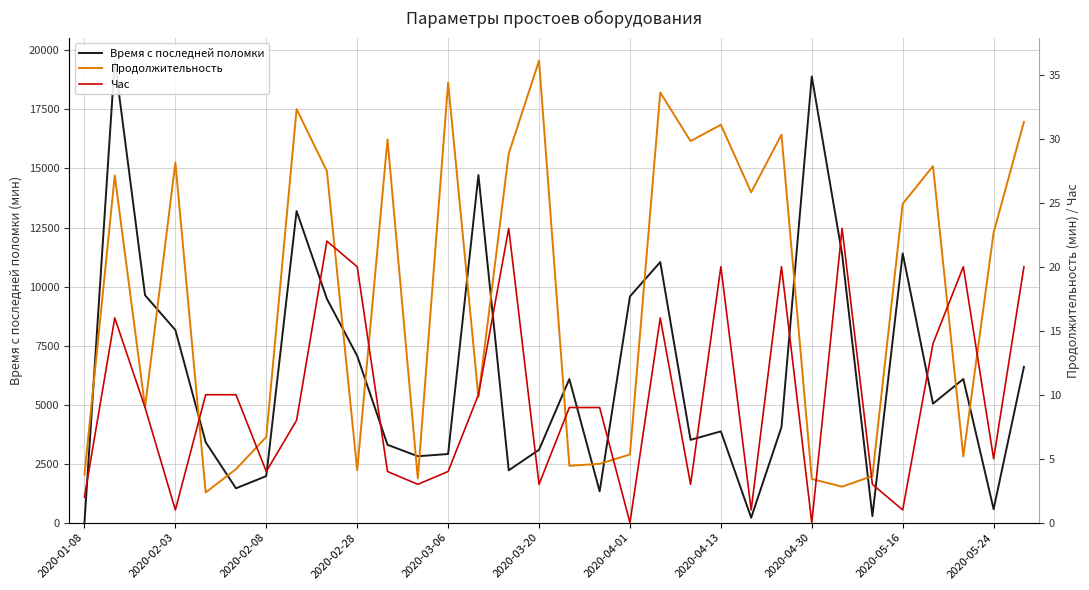

After their last crossing, which series has the higher values: Продолжительность or Час?

Продолжительность